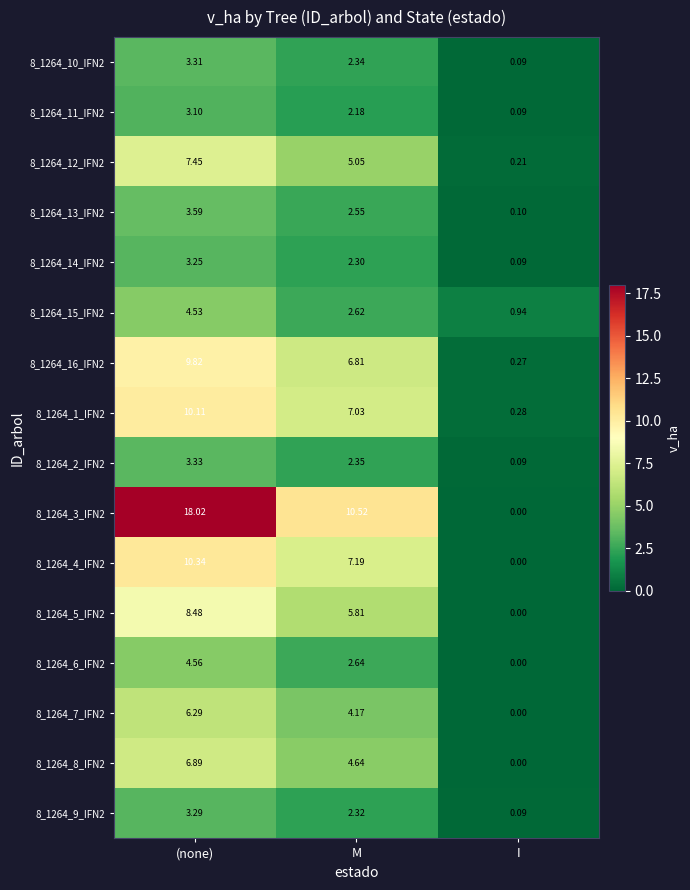

Where does the 8_1264_5_IFN2 series first go above 5?

(none)